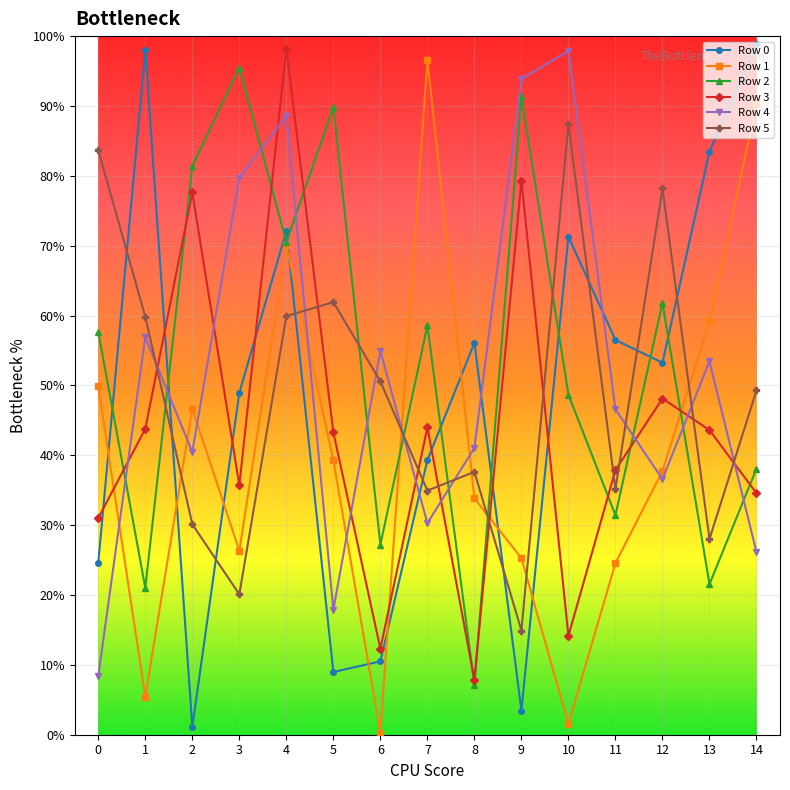

At how many categories does at least one series exceed 824167?

10